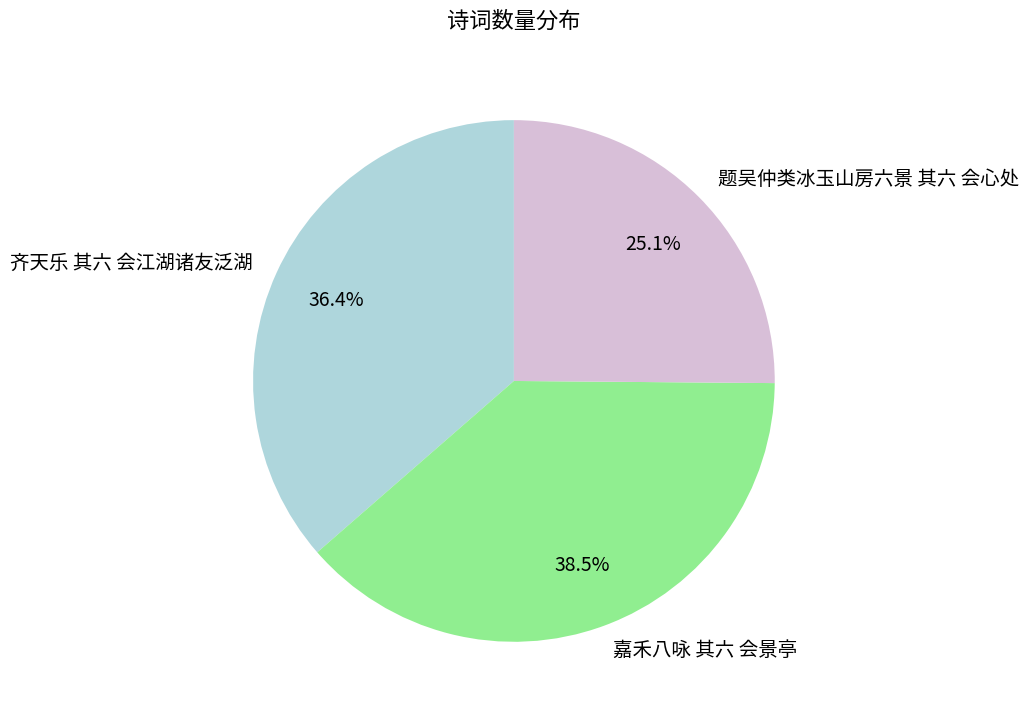

Is it true that 齐天乐 其六 会江湖诸友泛湖 is 36% of the pie?

True